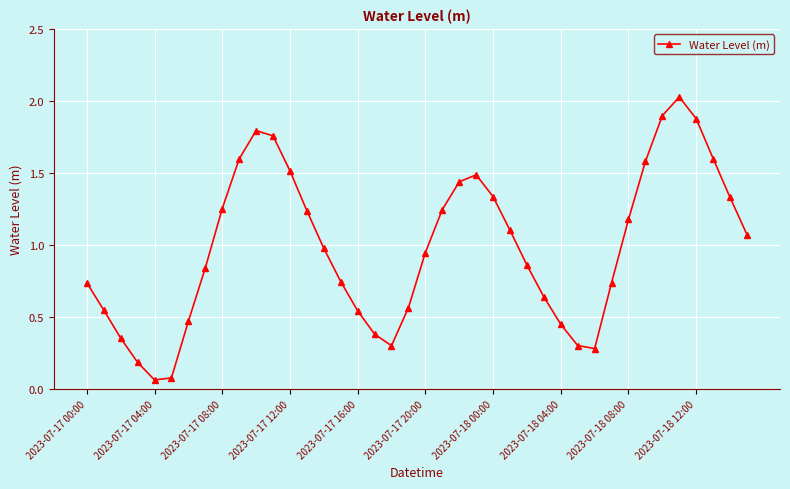

How many interior local valleys (lower than both neighbors) does the data have?

3